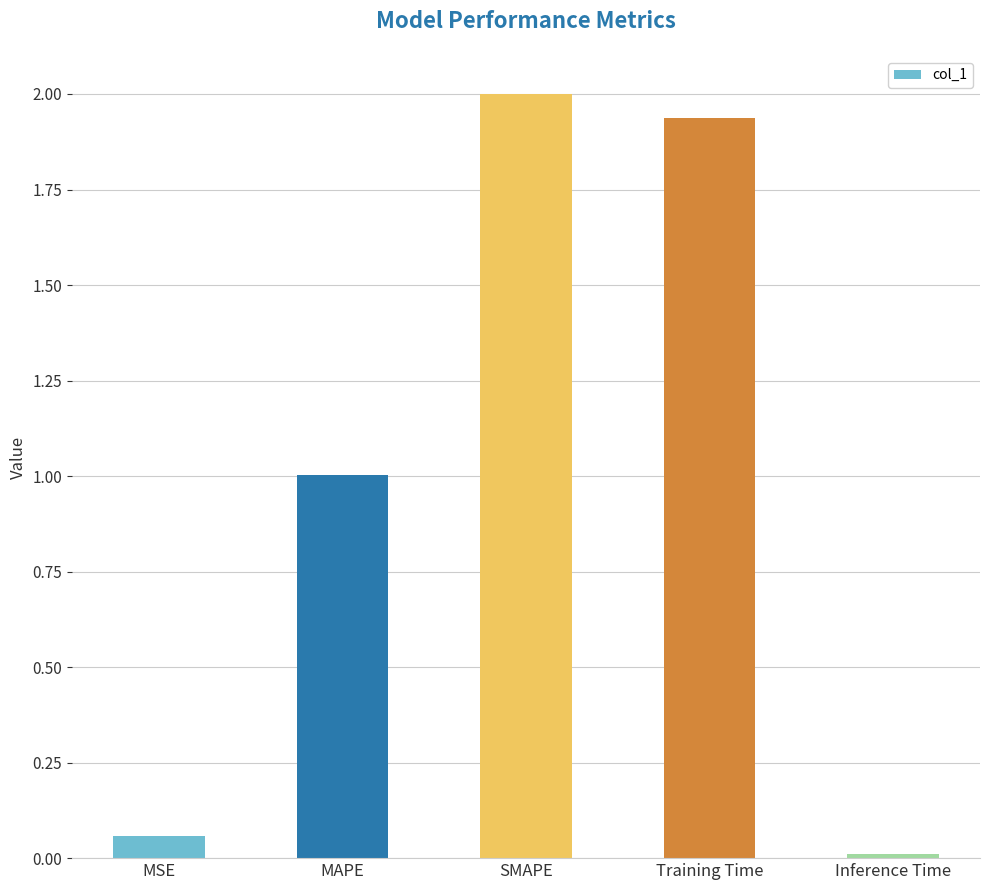

What is the label of the 5th bar from the right?

MSE